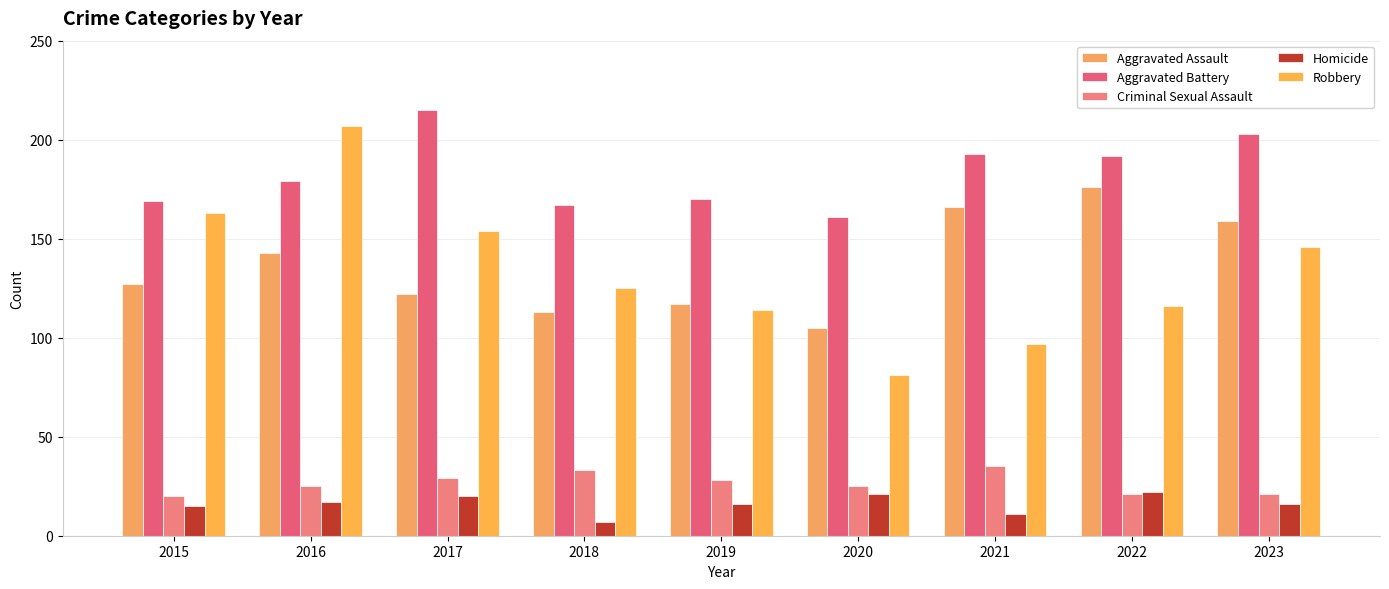

The value of Aggravated Battery at 2015 is 169. True or false?

True